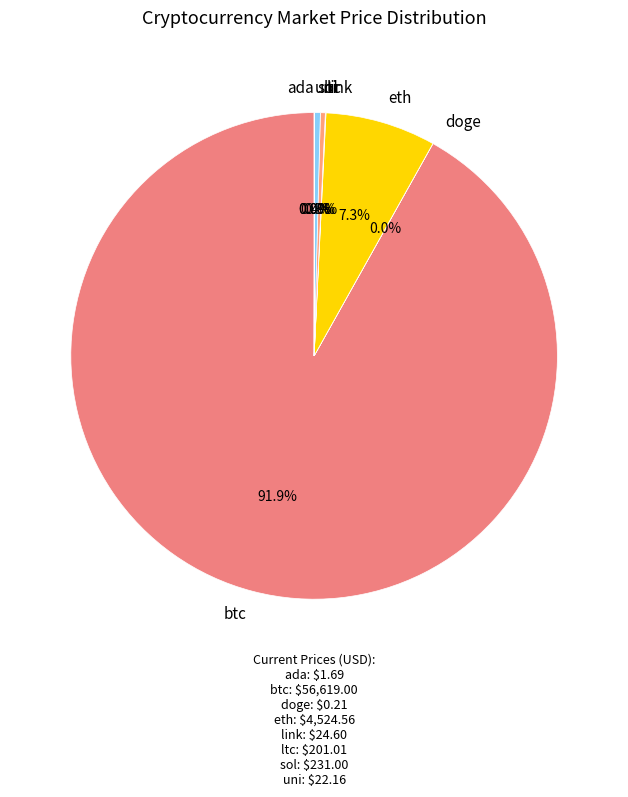

Which has a higher value, btc or eth?

btc